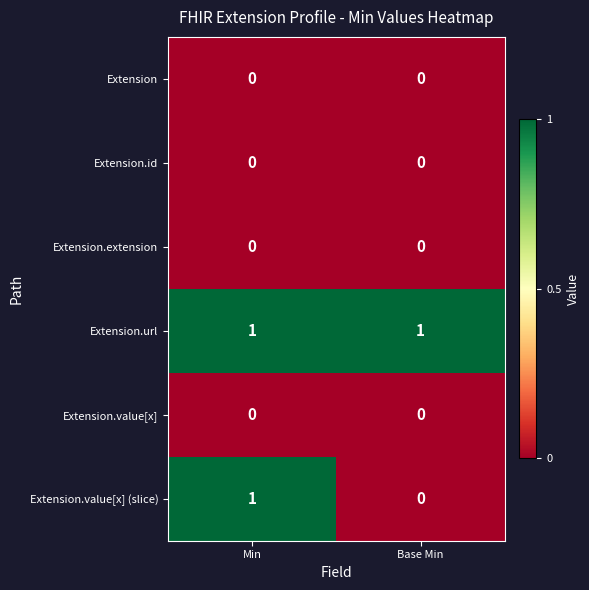

At which category is the sum across all series the highest?

Min